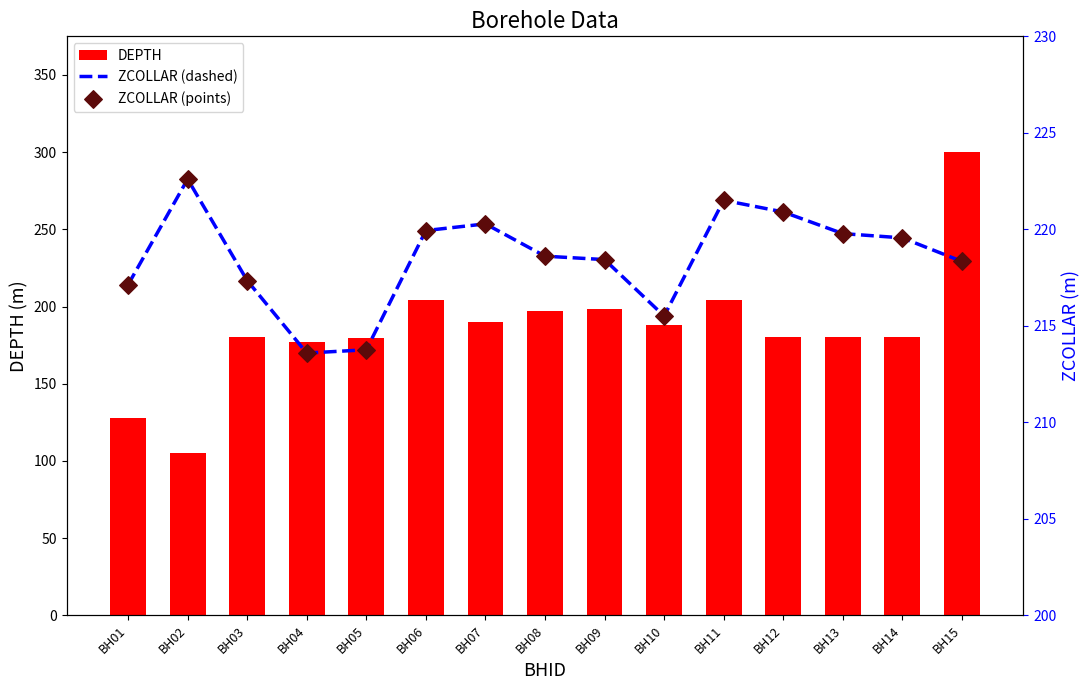

Which series has the largest total across all categories?

ZCOLLAR (dashed)